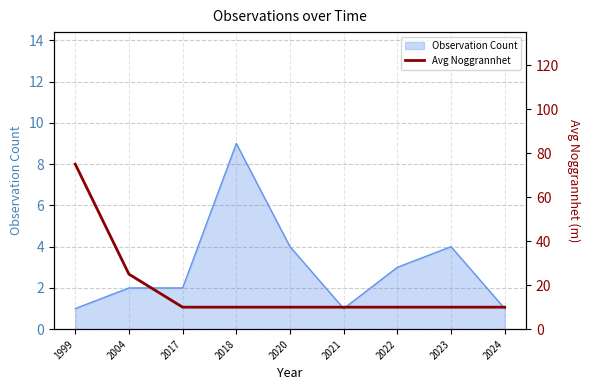

Reading left to right, extract all data points from this chart.

1999=75	2004=25	2017=10	2018=10	2020=10	2021=10	2022=10	2023=10	2024=10